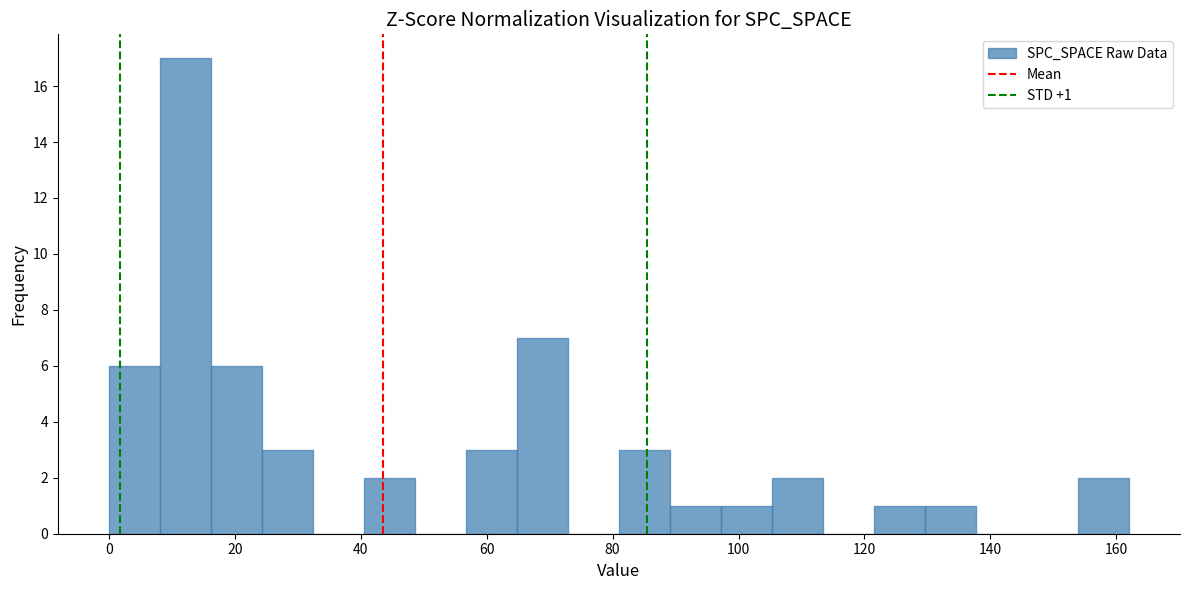

Which range on the x-axis has the tallest bar?

8 to 16